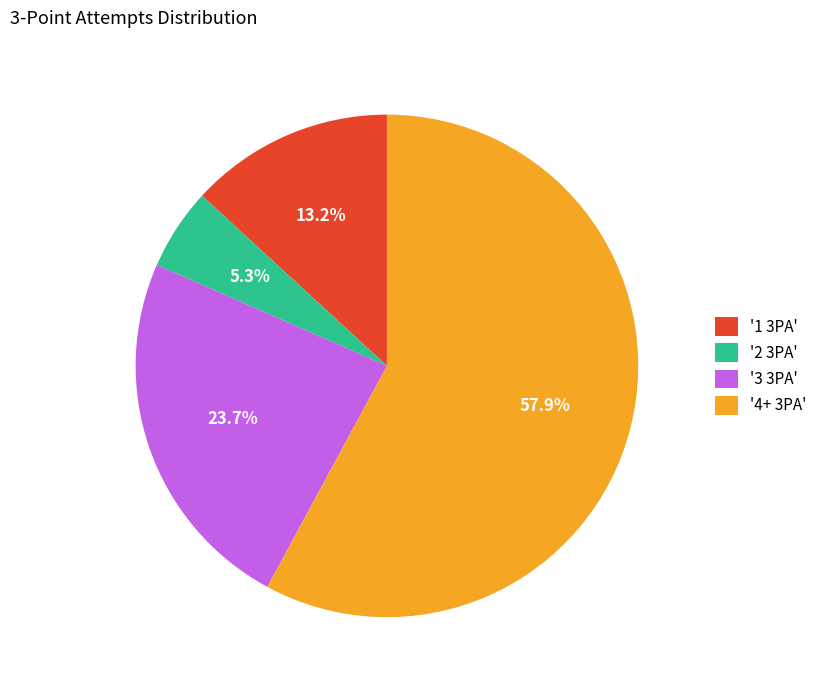

Is there any slice that represents more than half of the pie?

Yes